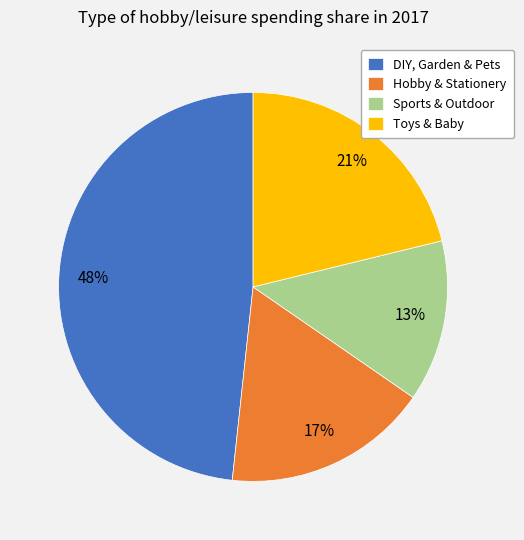

Is the sum of DIY, Garden & Pets and Hobby & Stationery greater than half?

Yes